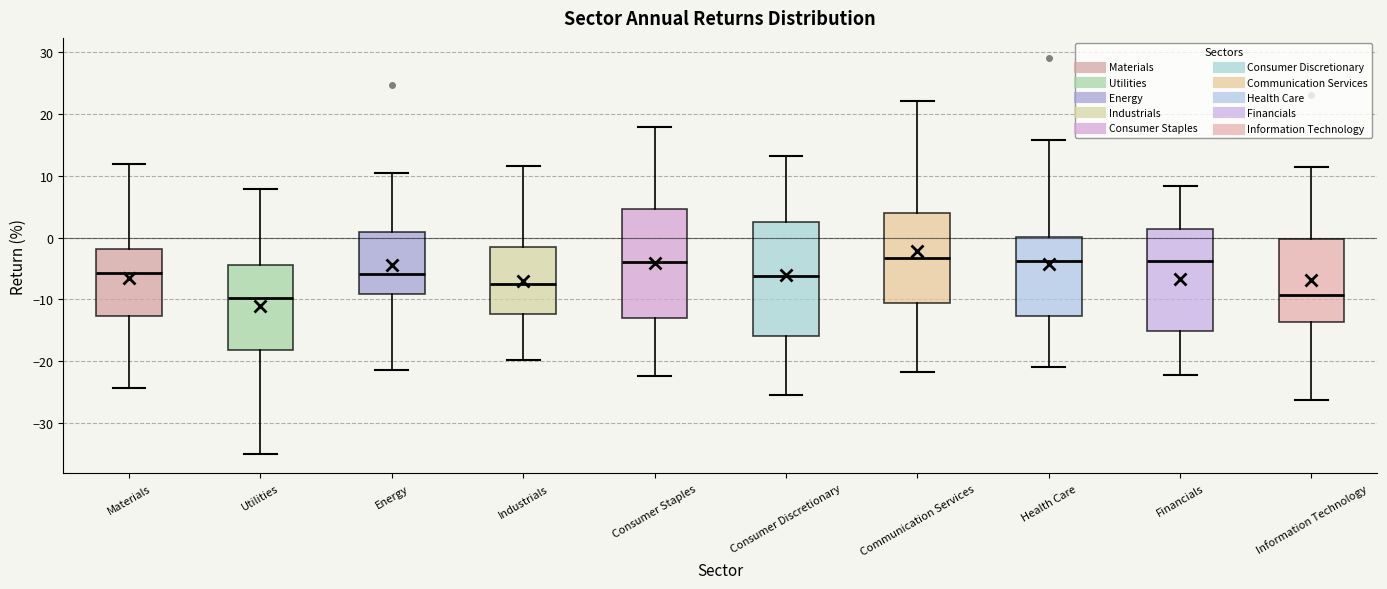

Reading left to right, read every box against the y-axis: the position of its median line, the range the box covers, and the ends of its whiskers. The values are not printed on the chart, so give them approximately, as read against the axis.

Materials: median -6, box -13 to -2, whiskers -24 to 12
Utilities: median -10, box -18 to -4, whiskers -35 to 8
Energy: median -6, box -9 to 1, whiskers -21 to 10
Industrials: median -8, box -12 to -2, whiskers -20 to 12
Consumer Staples: median -4, box -13 to 5, whiskers -22 to 18
Consumer Discretionary: median -6, box -16 to 2, whiskers -25 to 13
Communication Services: median -3, box -11 to 4, whiskers -22 to 22
Health Care: median -4, box -13 to 0, whiskers -21 to 16
Financials: median -4, box -15 to 1, whiskers -22 to 8
Information Technology: median -9, box -14 to 0, whiskers -26 to 11